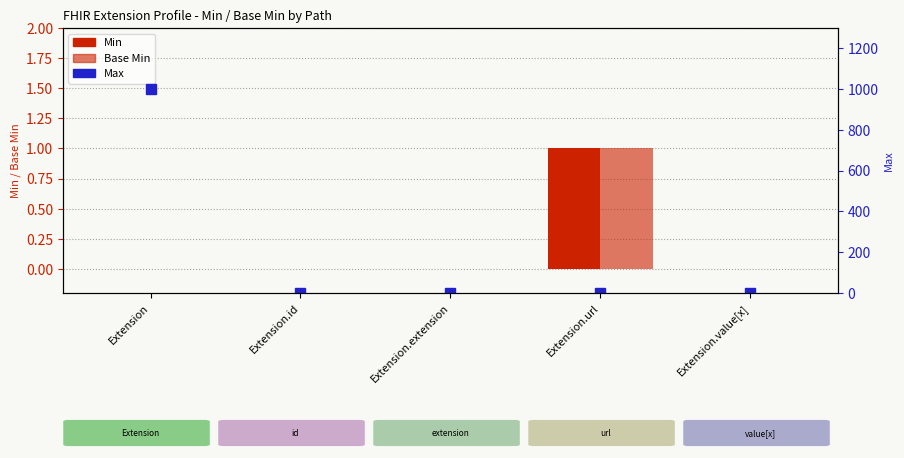

Which series has the largest range (max minus min)?

Max